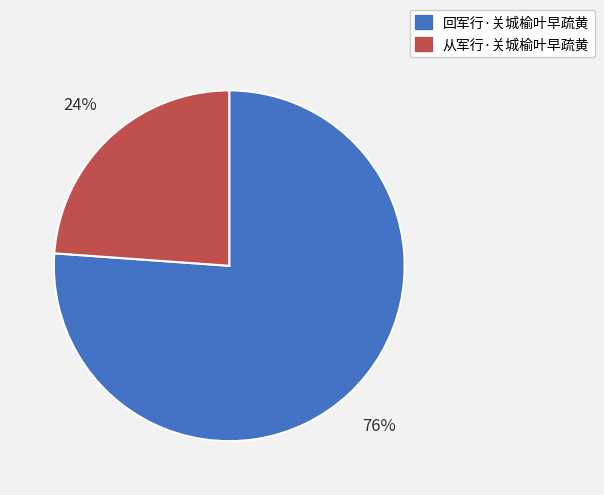

To the nearest percent, what percentage of the pie is 从军行·关城榆叶早疏黄?

24%